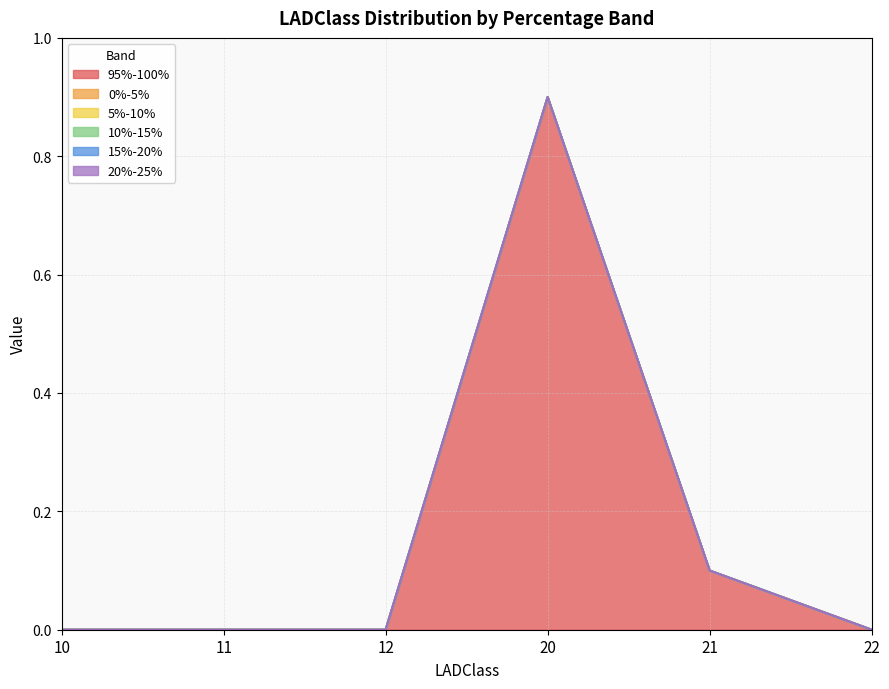

Which category has the lowest value in the 15%-20% series?

10